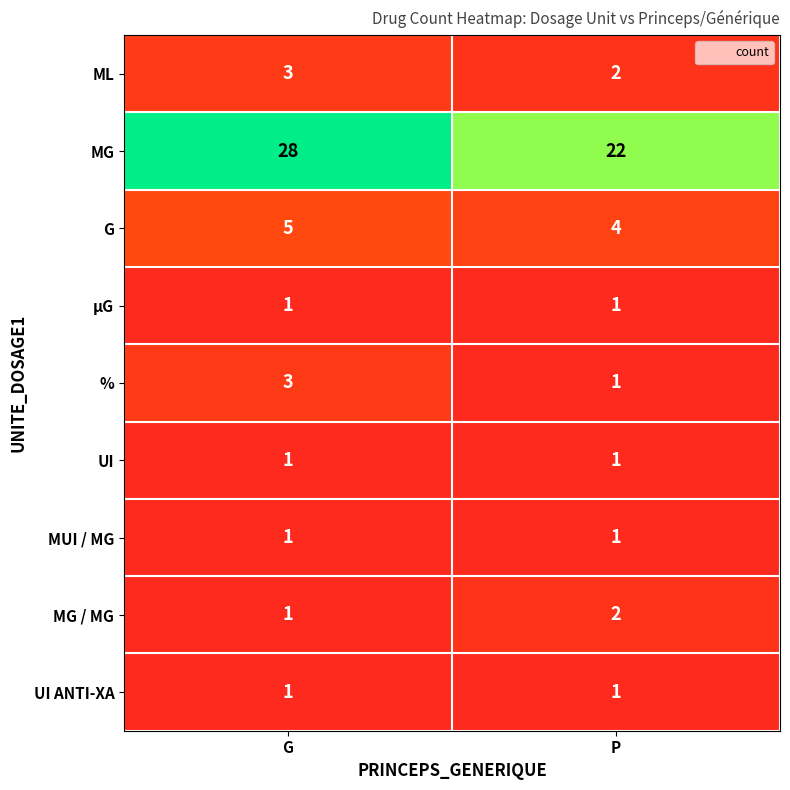

What is the maximum value shown in the chart?

28